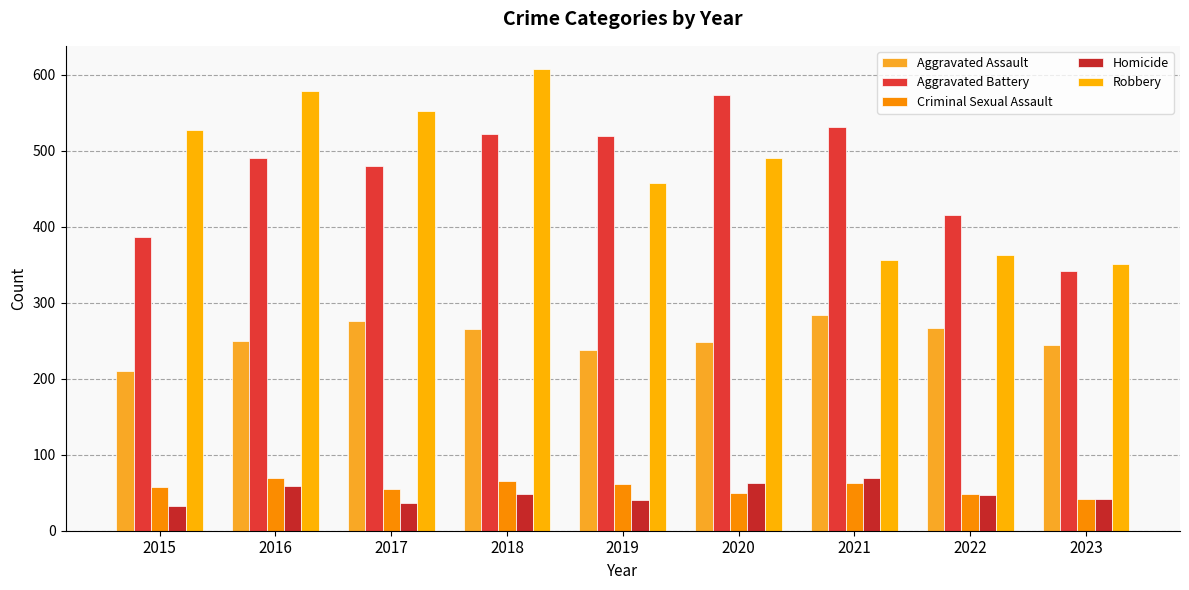

What are all the series names shown in the legend?

Aggravated Assault, Aggravated Battery, Criminal Sexual Assault, Homicide, Robbery